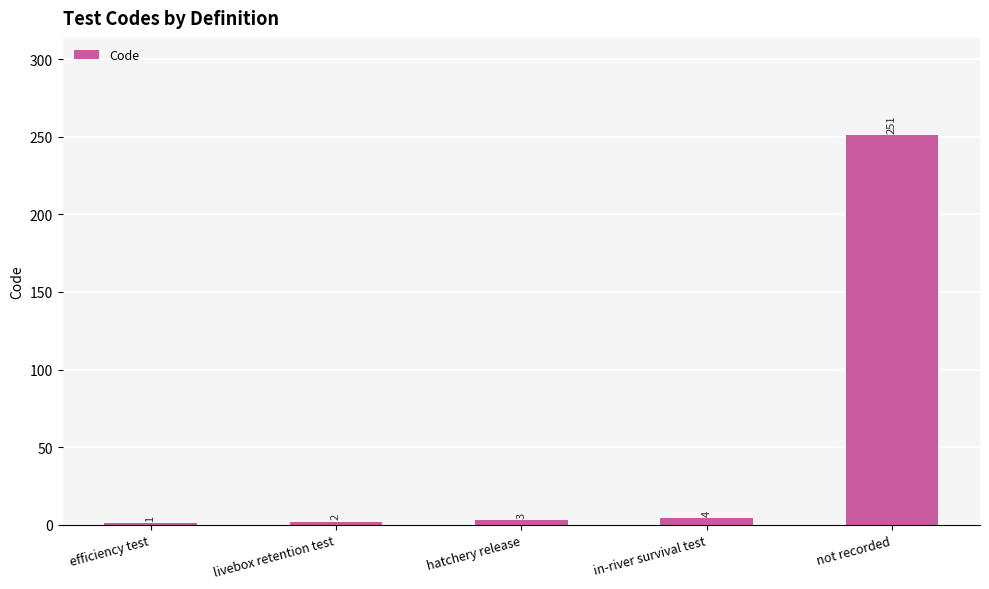

Approximately how many times larger is the value at hatchery release compared to efficiency test?

3.0